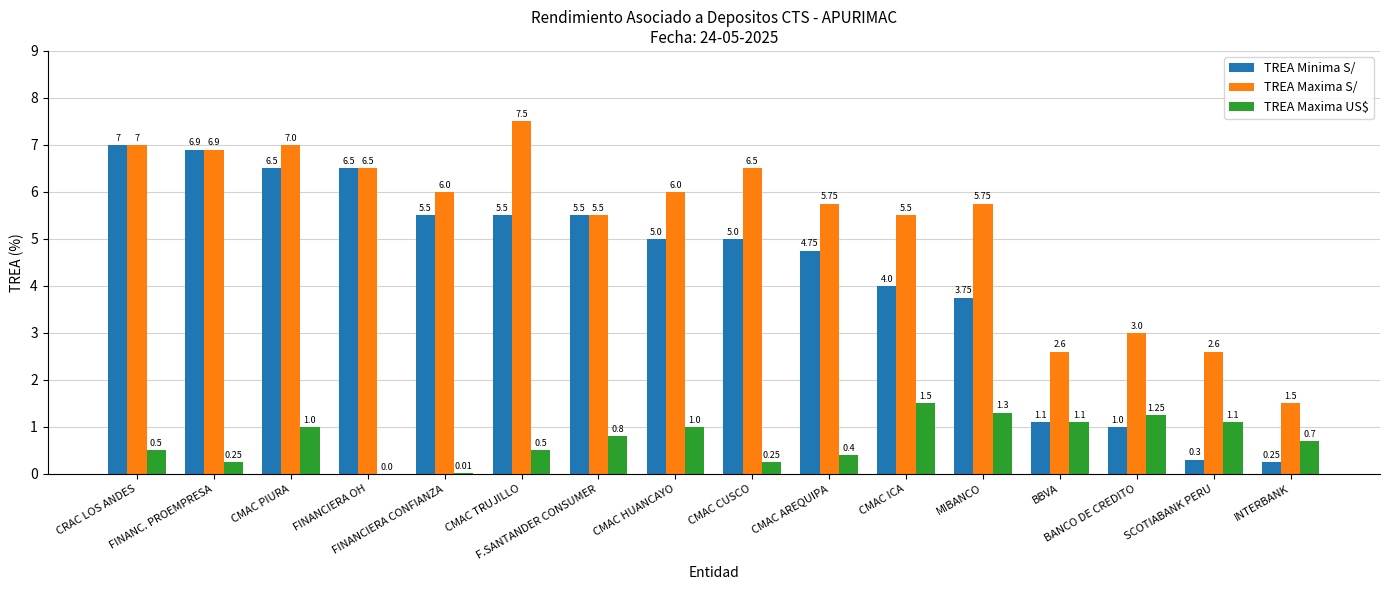

What is the sum of the TREA Minima S/ values at CMAC PIURA and SCOTIABANK PERU?

6.8